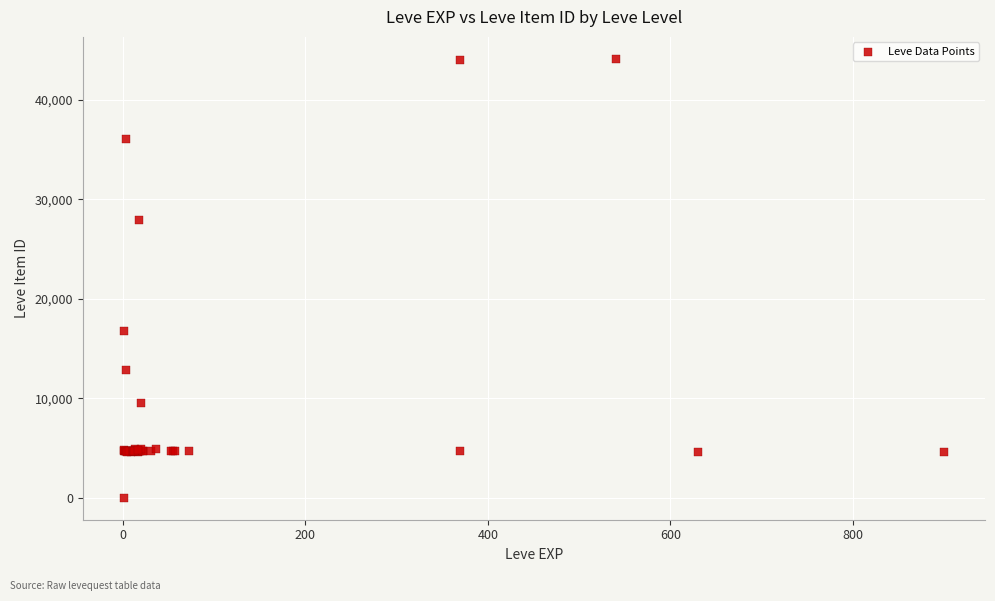

What Y value in the scatter plot is closest to 22050?

16734